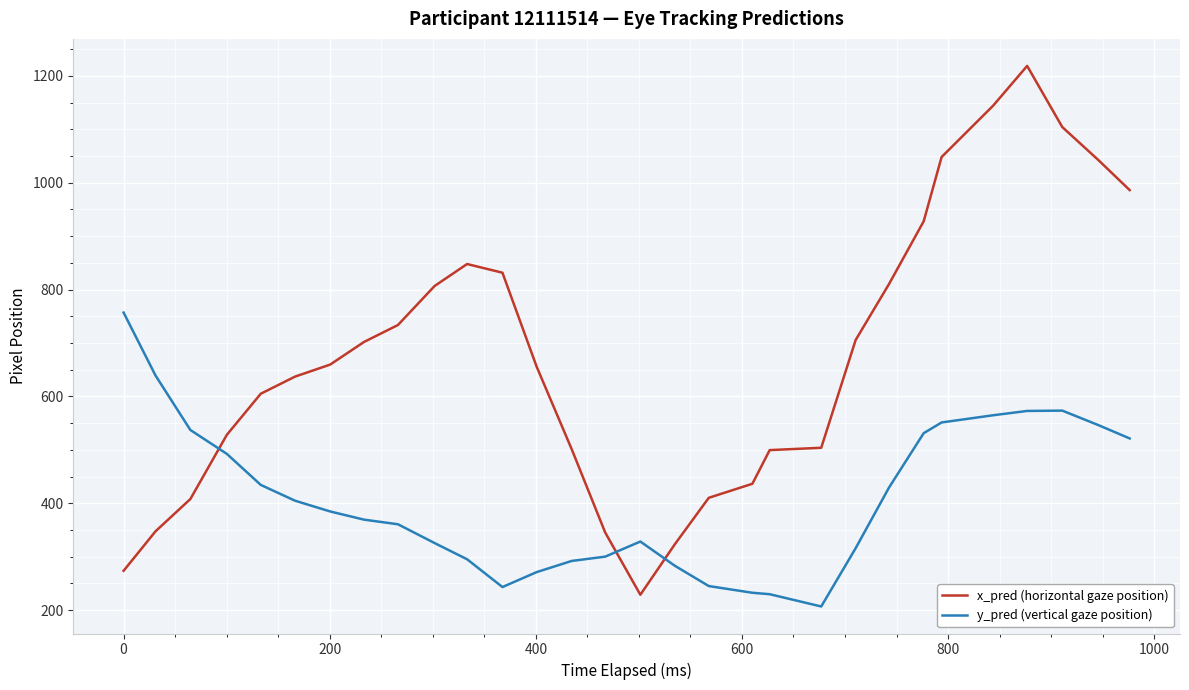

In y_pred (vertical gaze position), how many points are lower than both neighbors (excluding endpoints)?

2